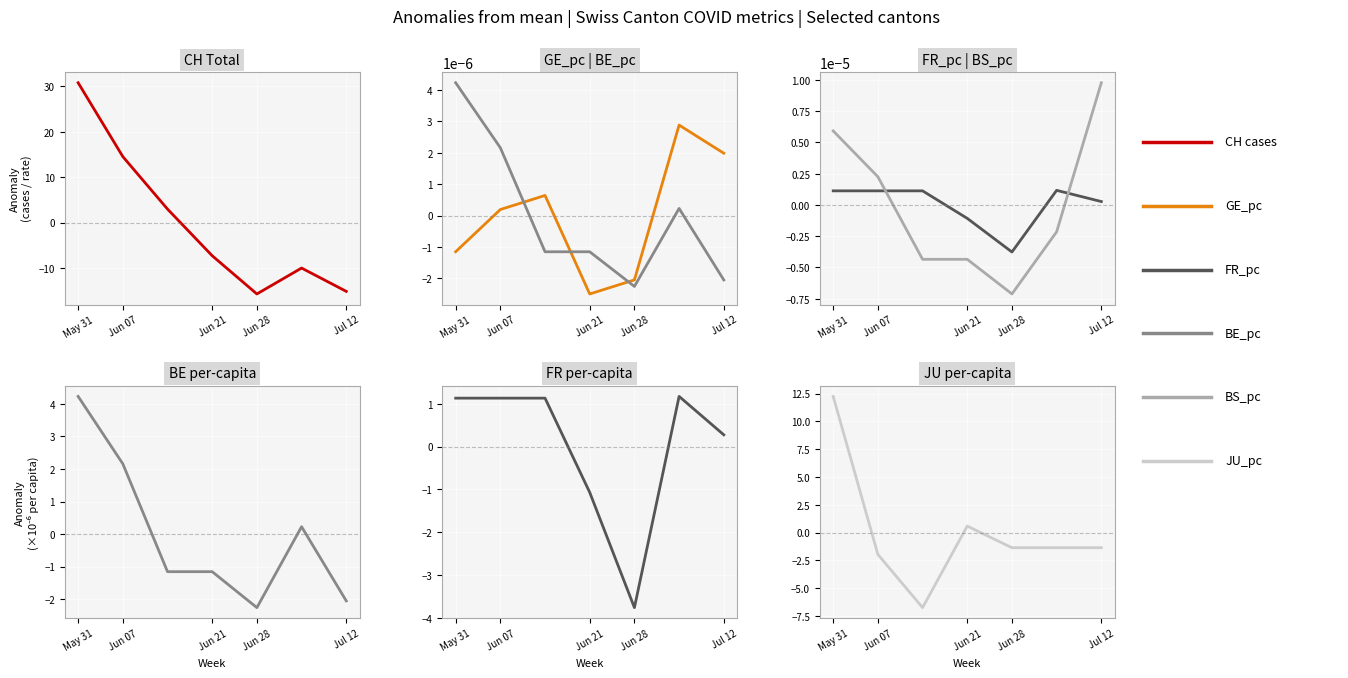

At which category does CH reach its first local peak?

5